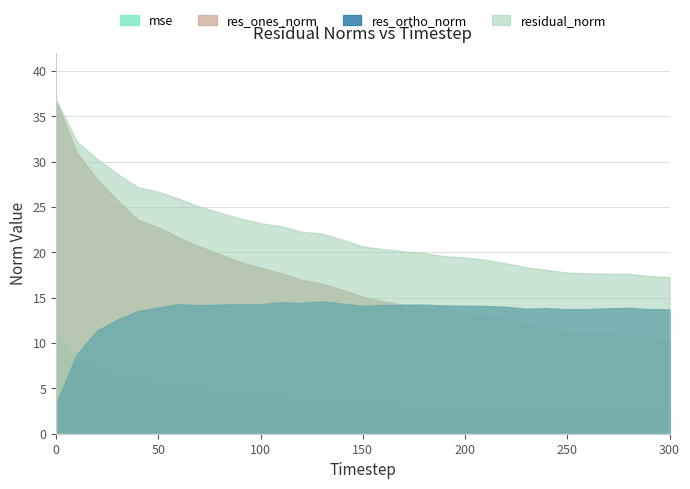

What is the total value across all series at 60?

67.3